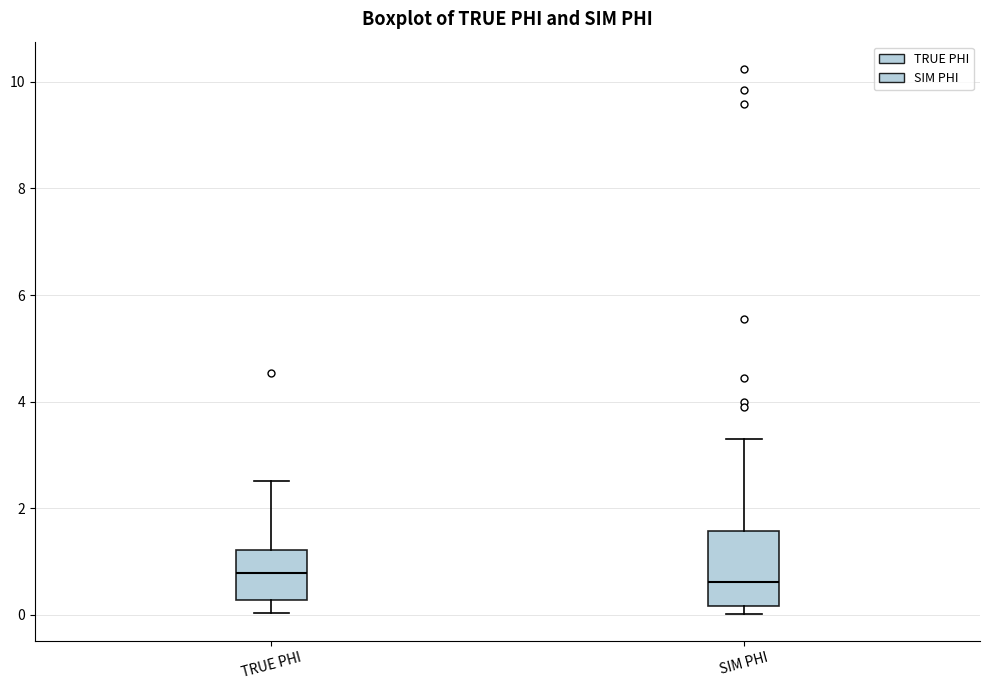

Reading left to right, read every box against the y-axis: the position of its median line, the range the box covers, and the ends of its whiskers. The values are not printed on the chart, so give them approximately, as read against the axis.

TRUE PHI: median 0.8, box 0.2 to 1.2, whiskers 0.0 to 2.6
SIM PHI: median 0.6, box 0.2 to 1.6, whiskers 0.0 to 3.2